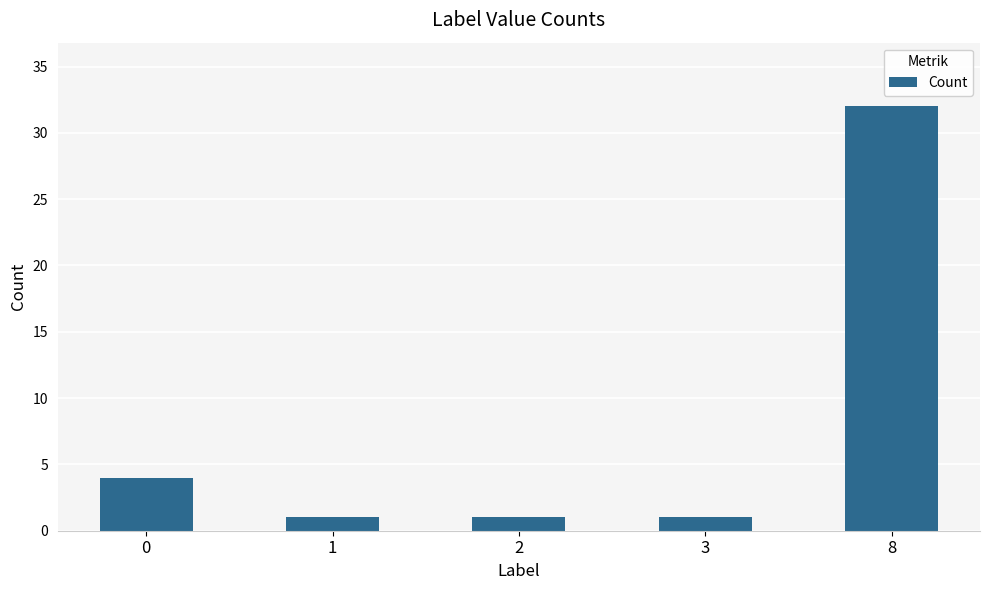

What is the average value?

8